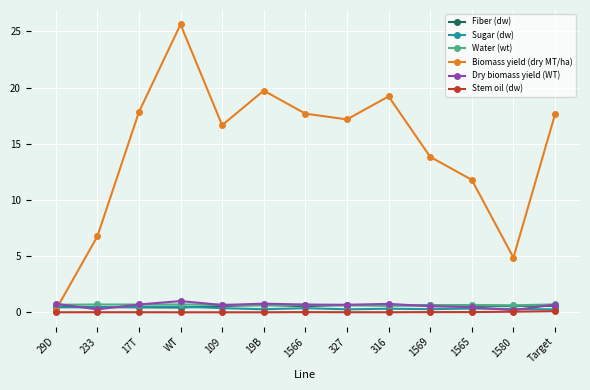

How many lines are shown in the chart?

6